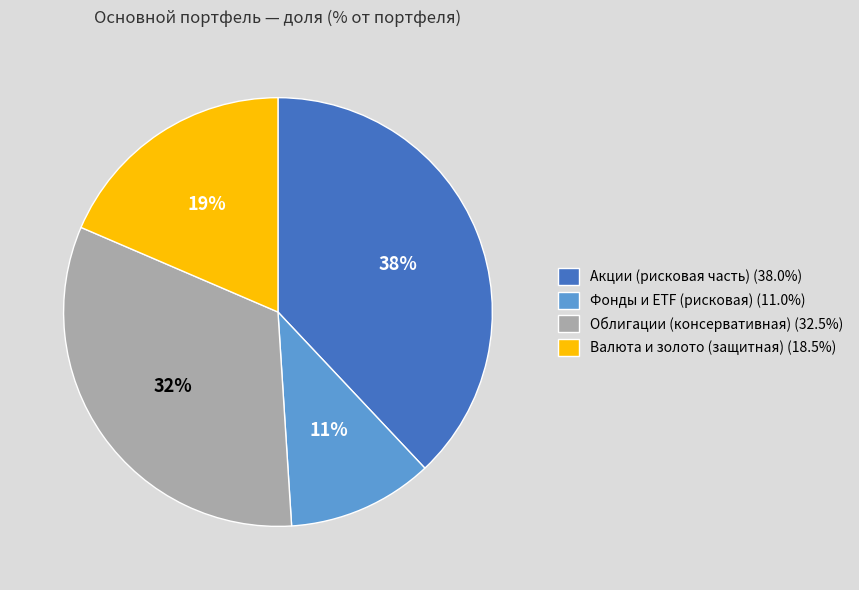

How many slices are in this pie chart?

4